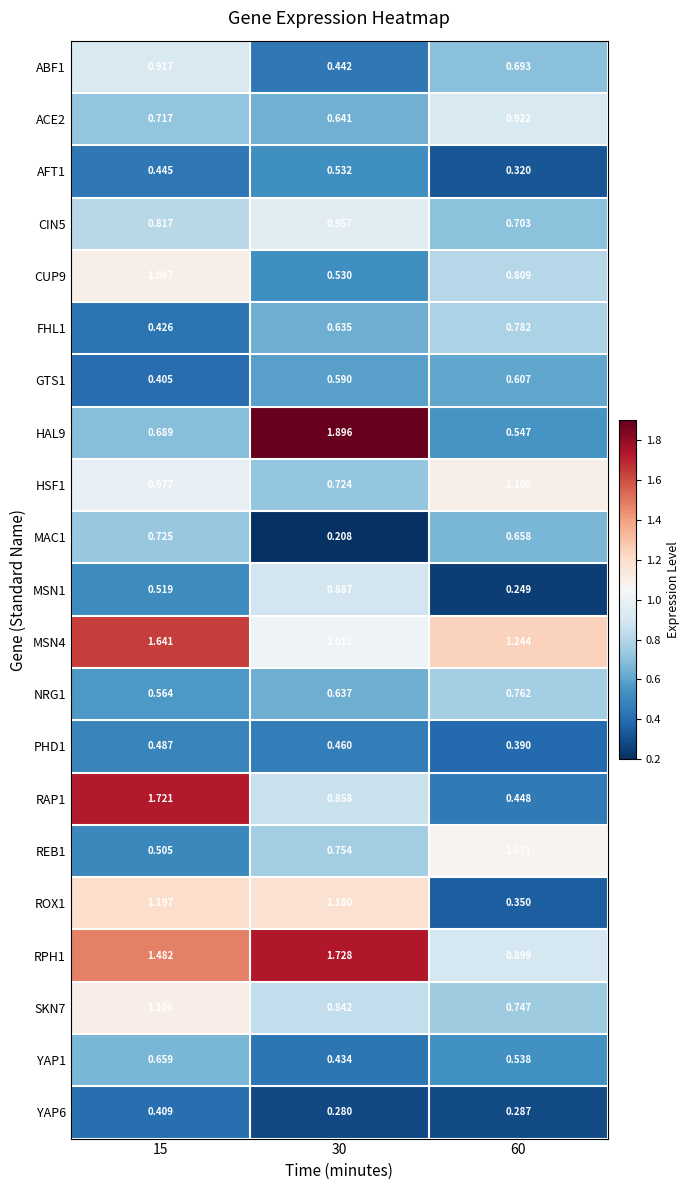

Is the value of MAC1 at 15 greater than the value of FHL1 at 15?

Yes